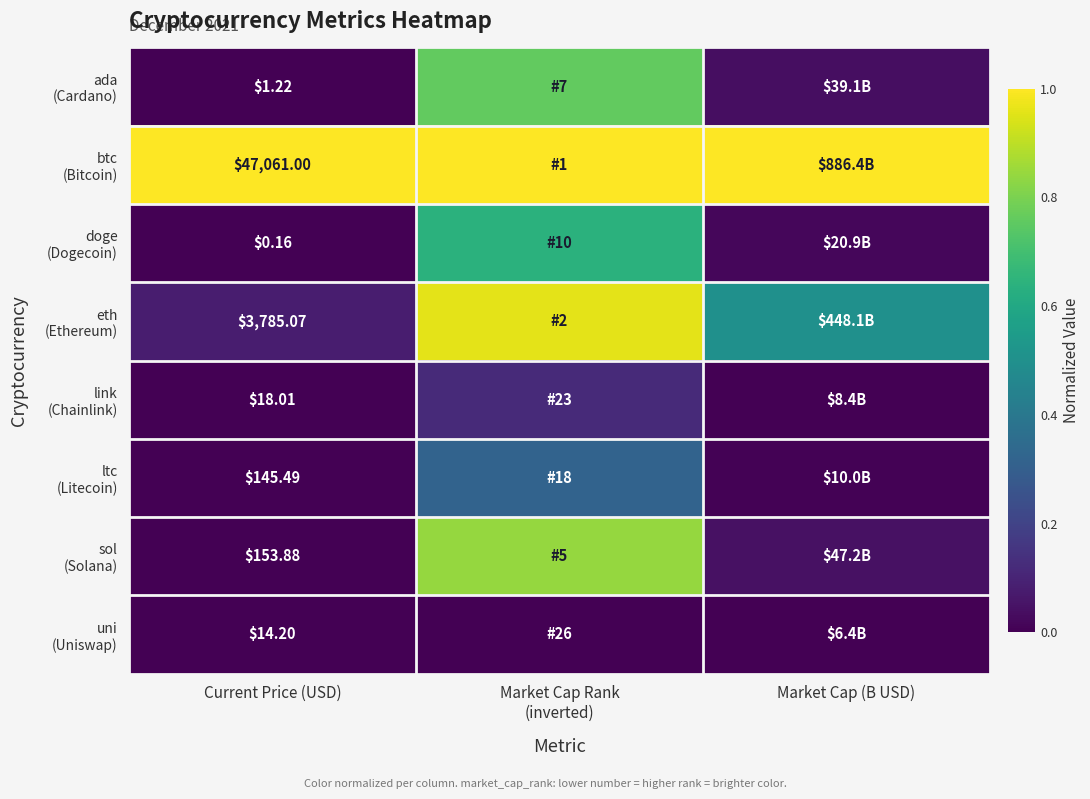

At which label is btc (Bitcoin) closest to 1?

Current Price (USD)